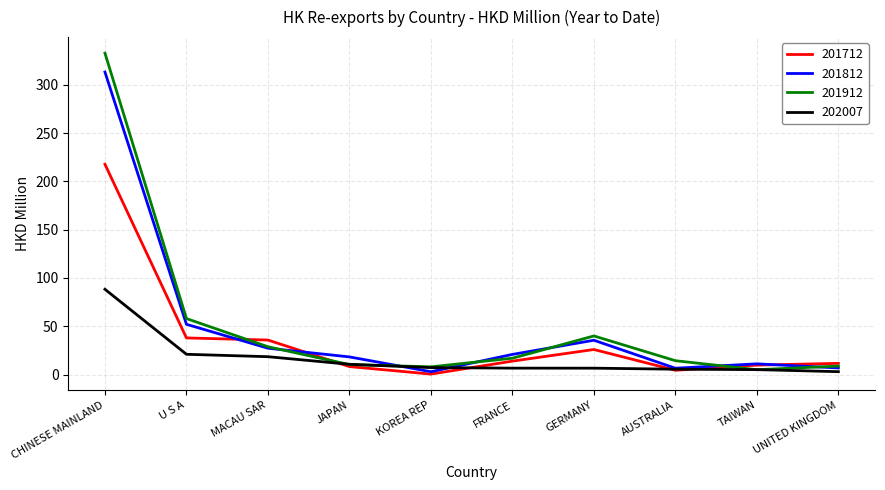

The 201812 series shows 18.3 at JAPAN. True or false?

True